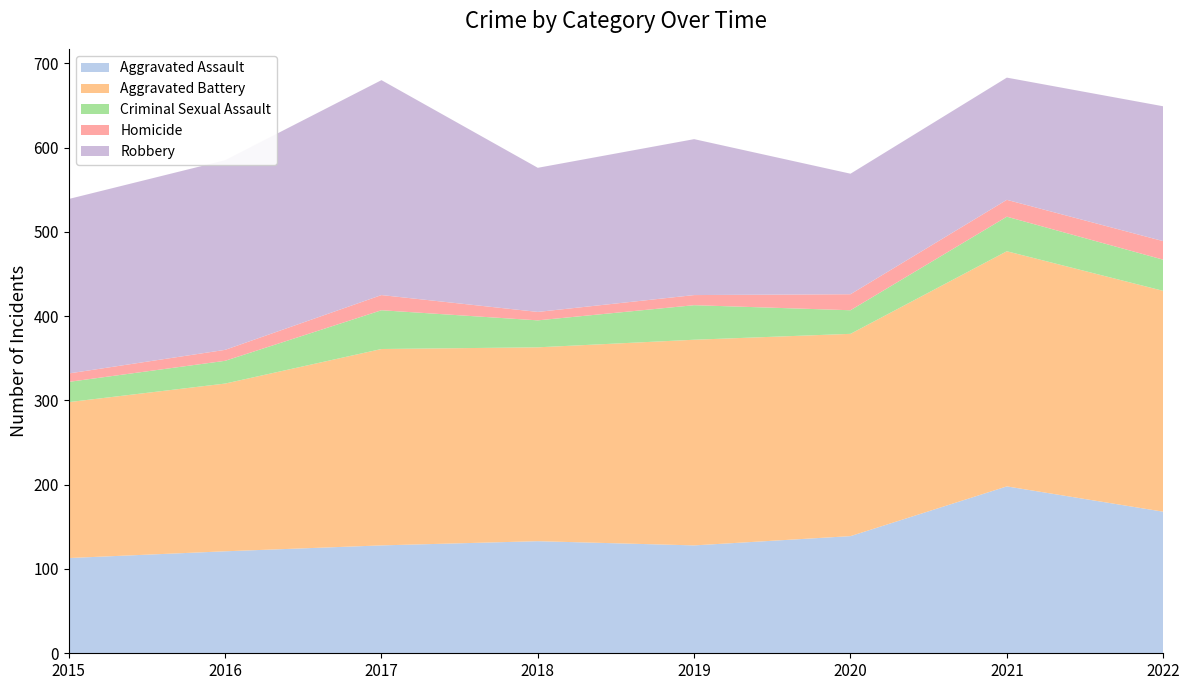

Reading right to left, transcribe all the data shown in this chart.

Aggravated Assault: 168	198	139	128	133	128	121	113
Aggravated Battery: 262	279	240	244	230	233	199	185
Criminal Sexual Assault: 37	41	28	41	32	46	27	24
Homicide: 22	20	19	12	10	18	13	10
Robbery: 160	145	143	185	171	255	225	207